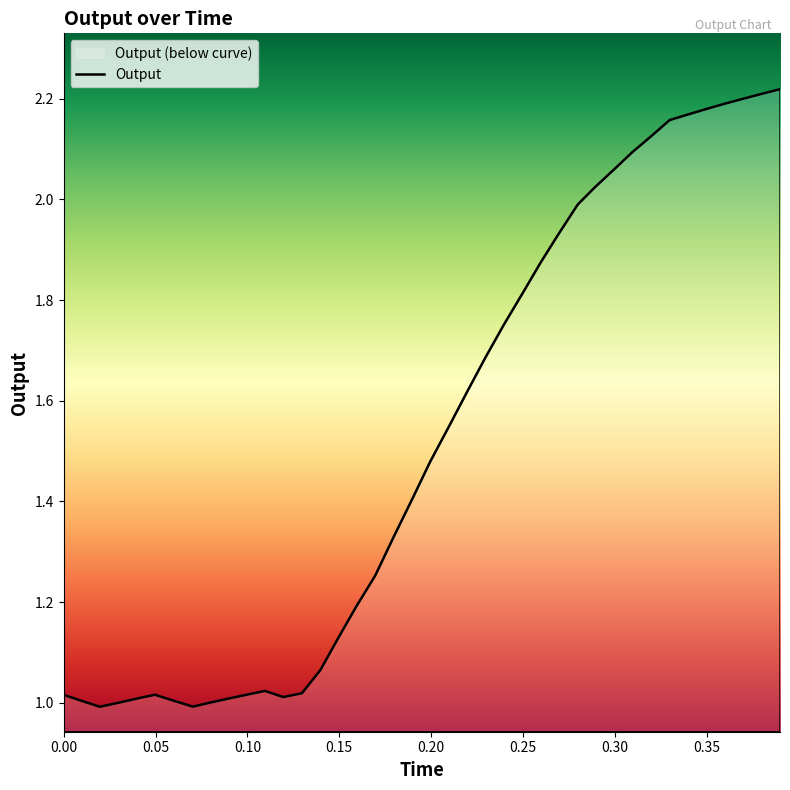

Does the chart display data point markers on the line(s)?

No